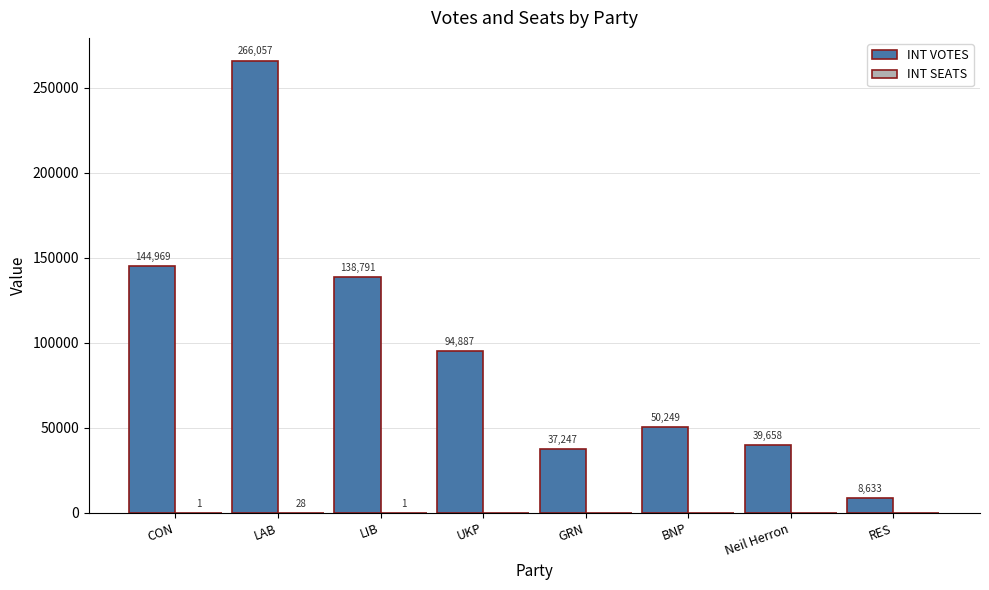

What is the highest value of the INT VOTES series?

266057